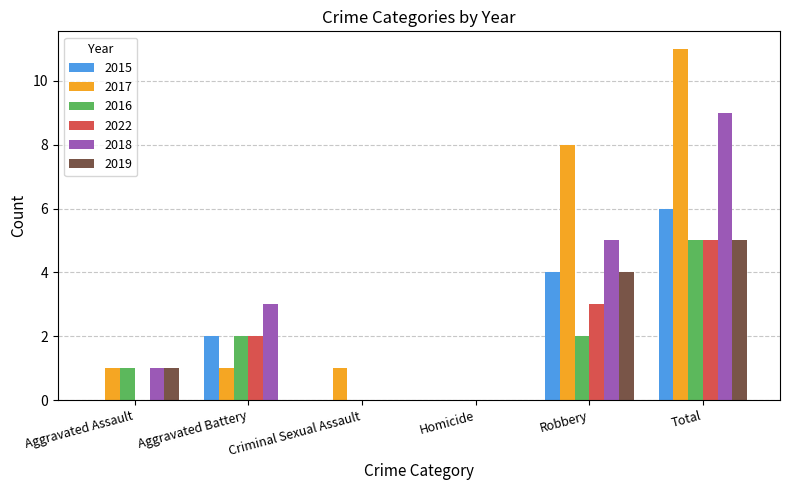

True or false: 2022 has a value of 2 at Aggravated Battery.

True